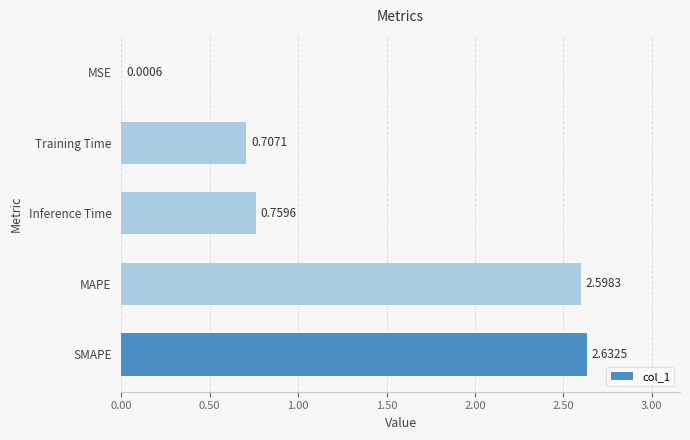

What is the sum of all values?

6.7